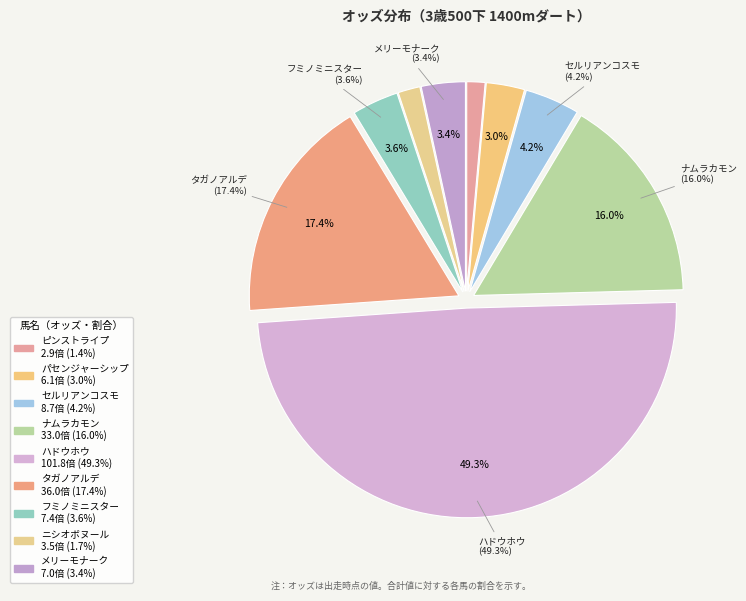

Does any single category account for the majority?

No